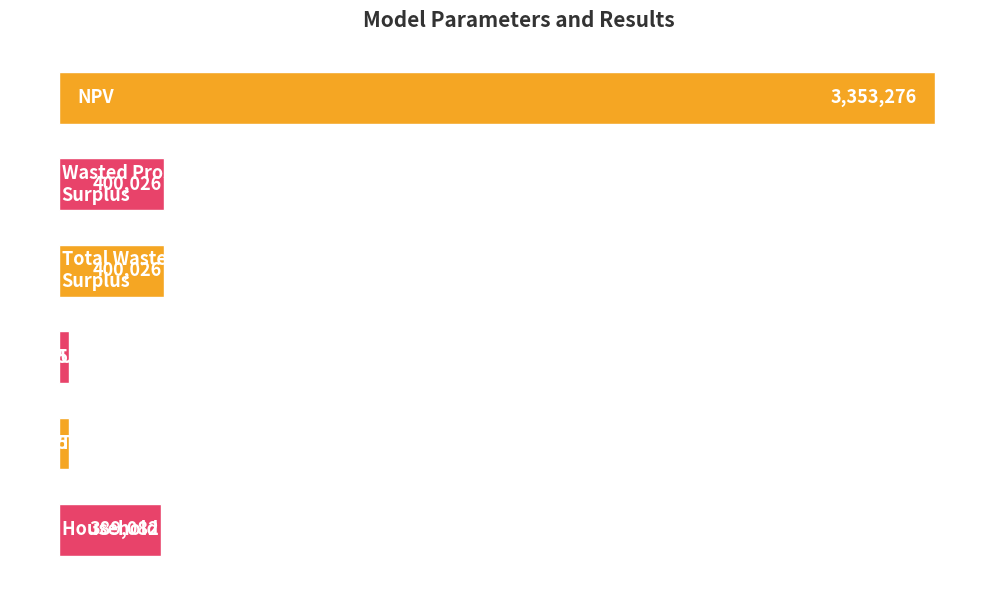

Are the bars grouped side by side (vs. stacked)?

No